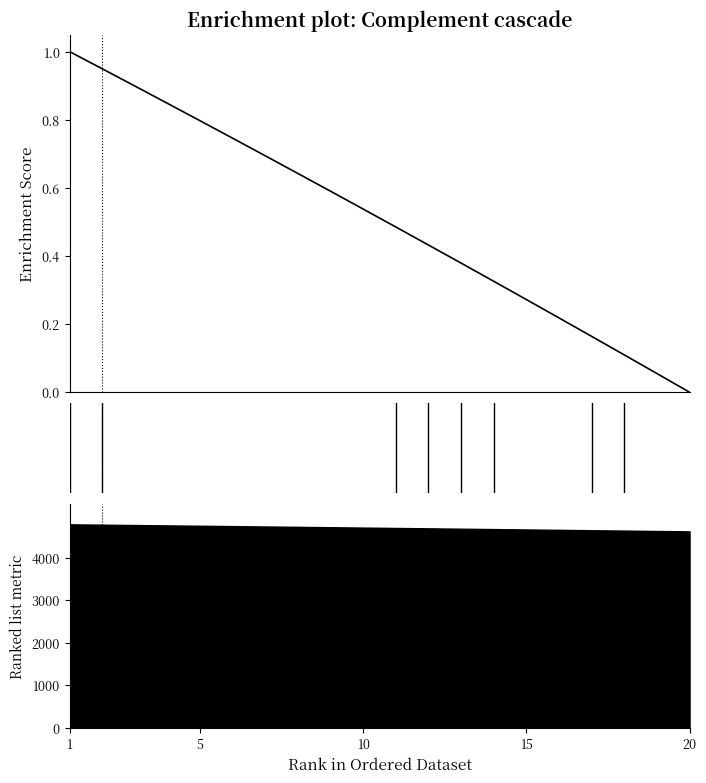

What is the average value?

0.5